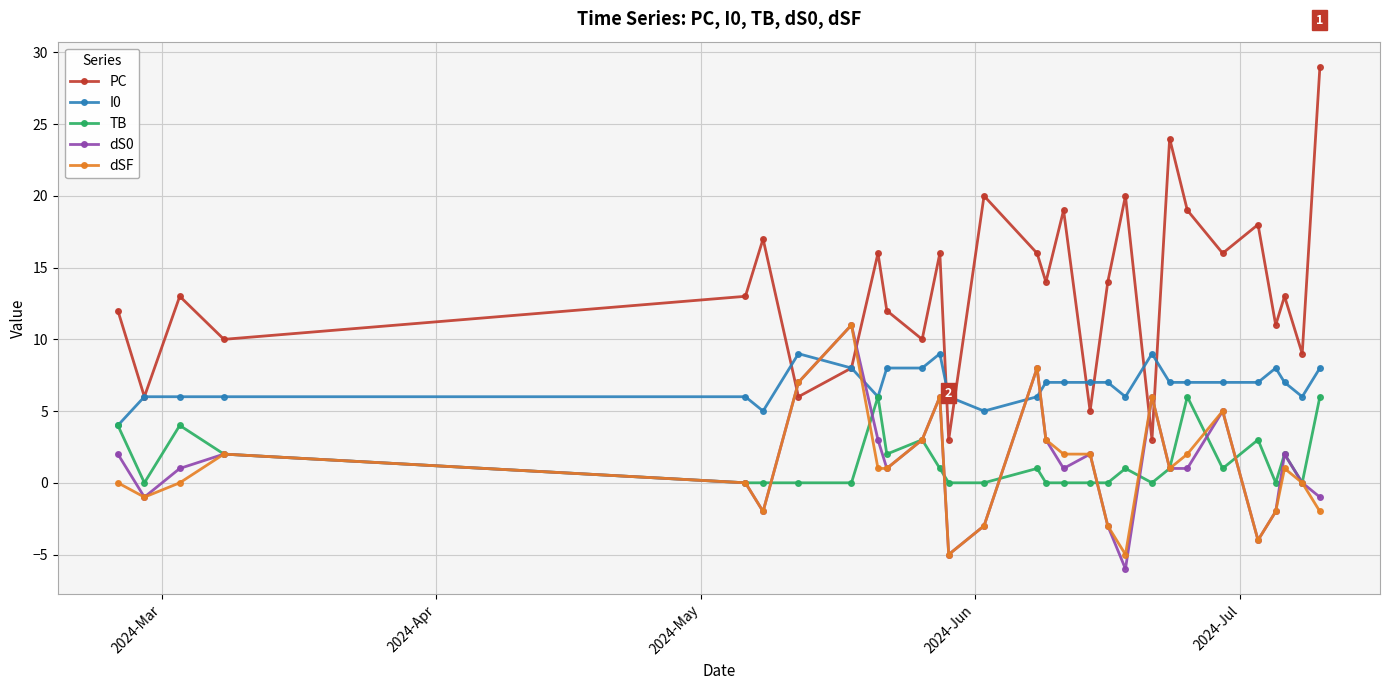

What is the difference between the maximum and minimum values in the I0 series?

5